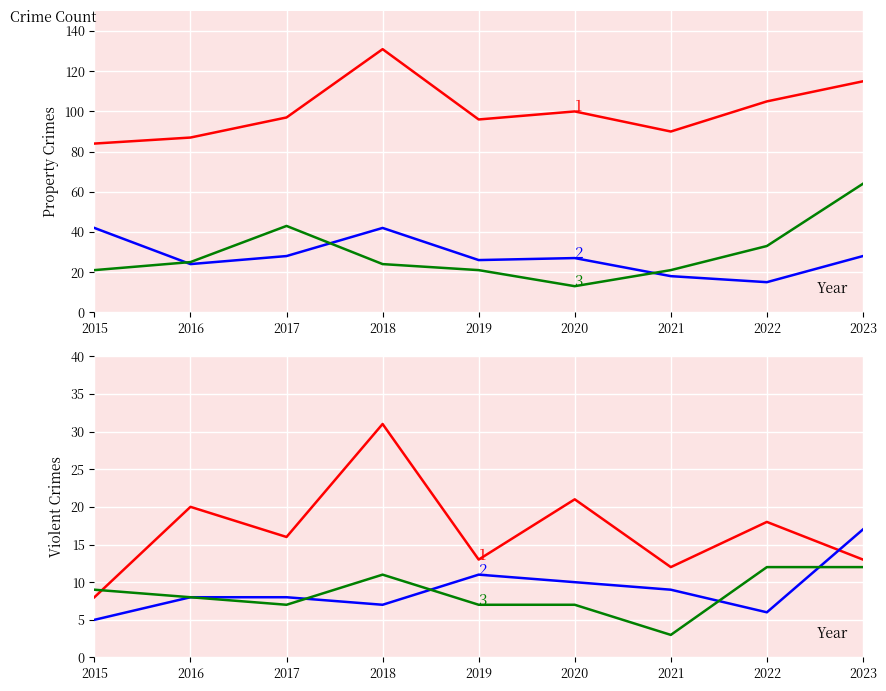

The Motor Vehicle Theft series shows 37 at 2019. True or false?

False